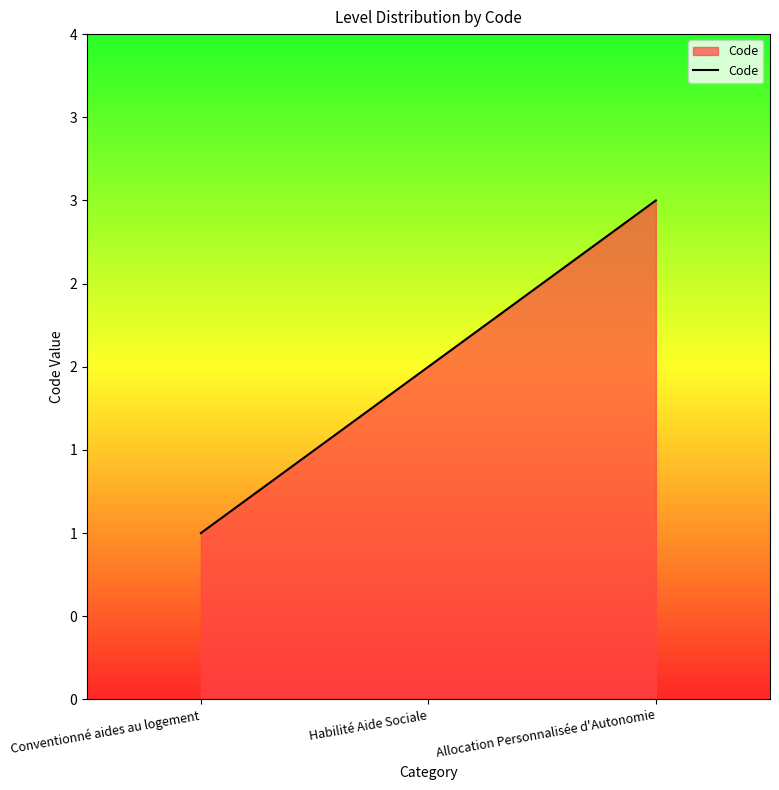

Which label corresponds to the largest value in the chart?

Allocation Personnalisée d'Autonomie